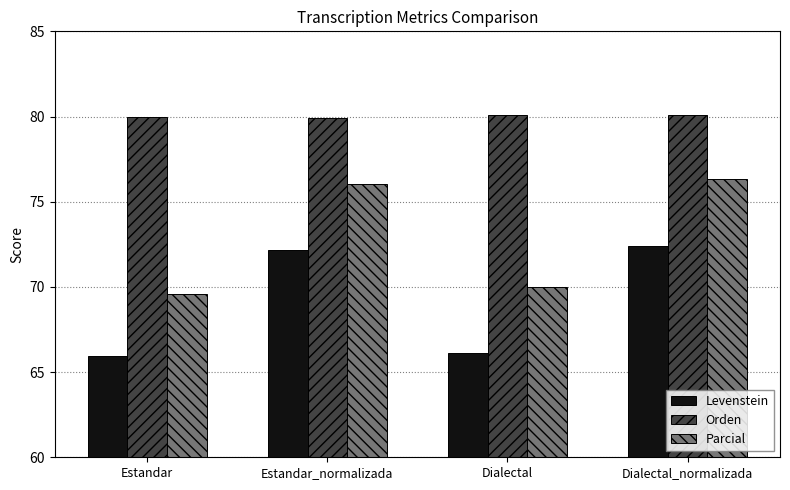

Rank the categories by Parcial value from highest to lowest.

Dialectal_normalizada, Estandar_normalizada, Dialectal, Estandar